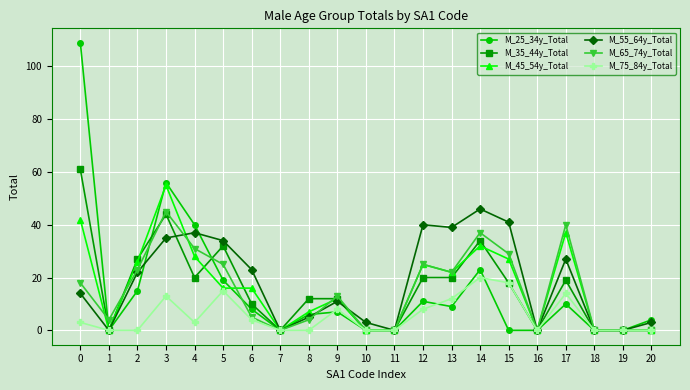

Does the chart have visible grid lines?

Yes